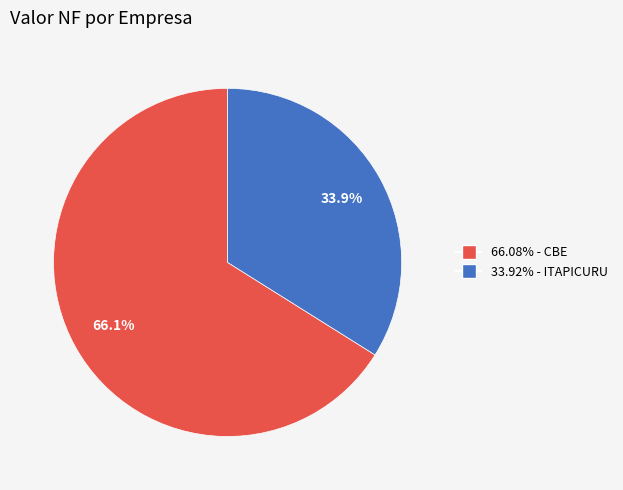

Is there a majority slice in this chart?

Yes